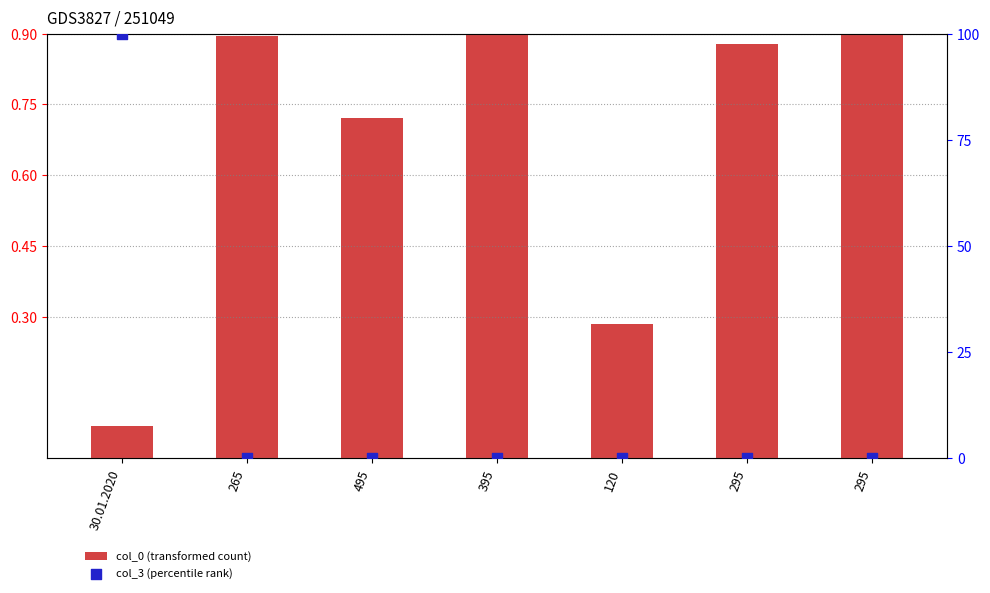

Which series reaches the maximum Y coordinate?

col_3 (percentile rank)